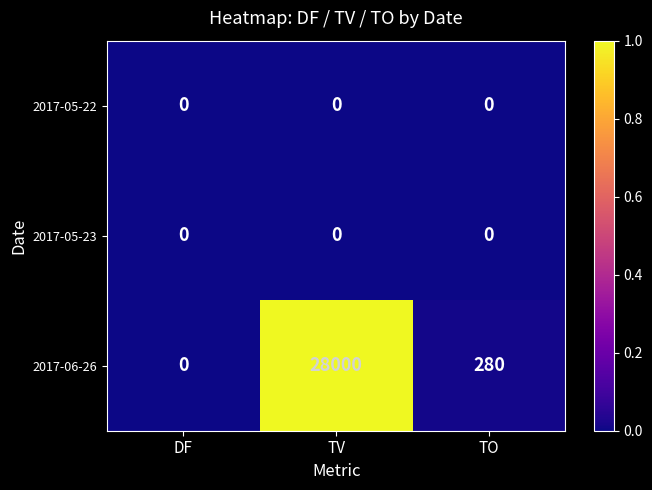

The 2017-05-23 series shows 0 at TO. True or false?

True